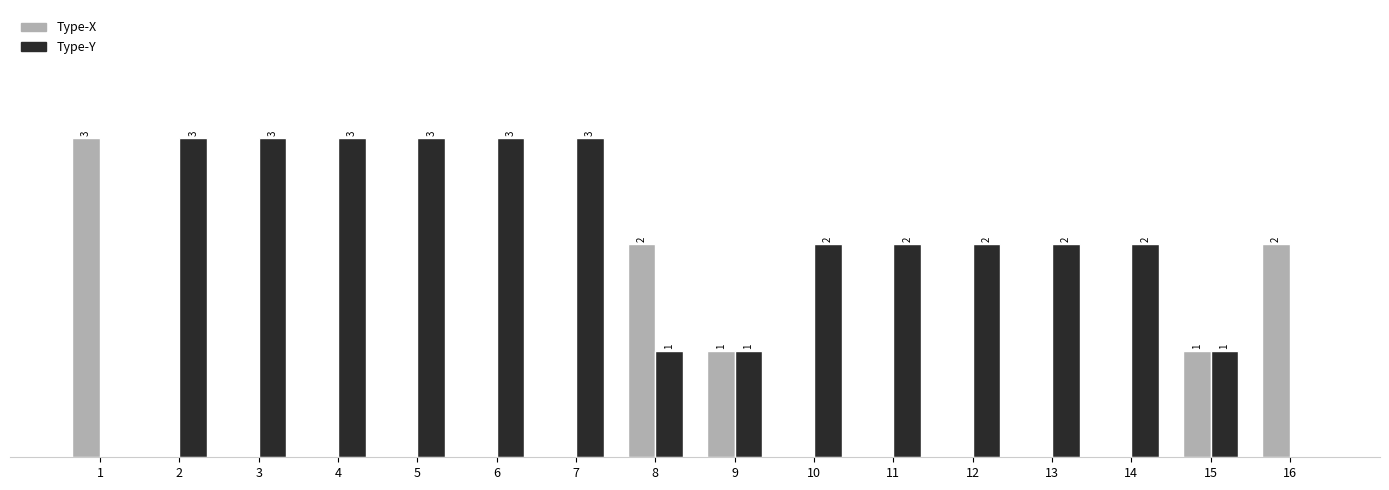

Which series has the largest total across all categories?

Type-Y